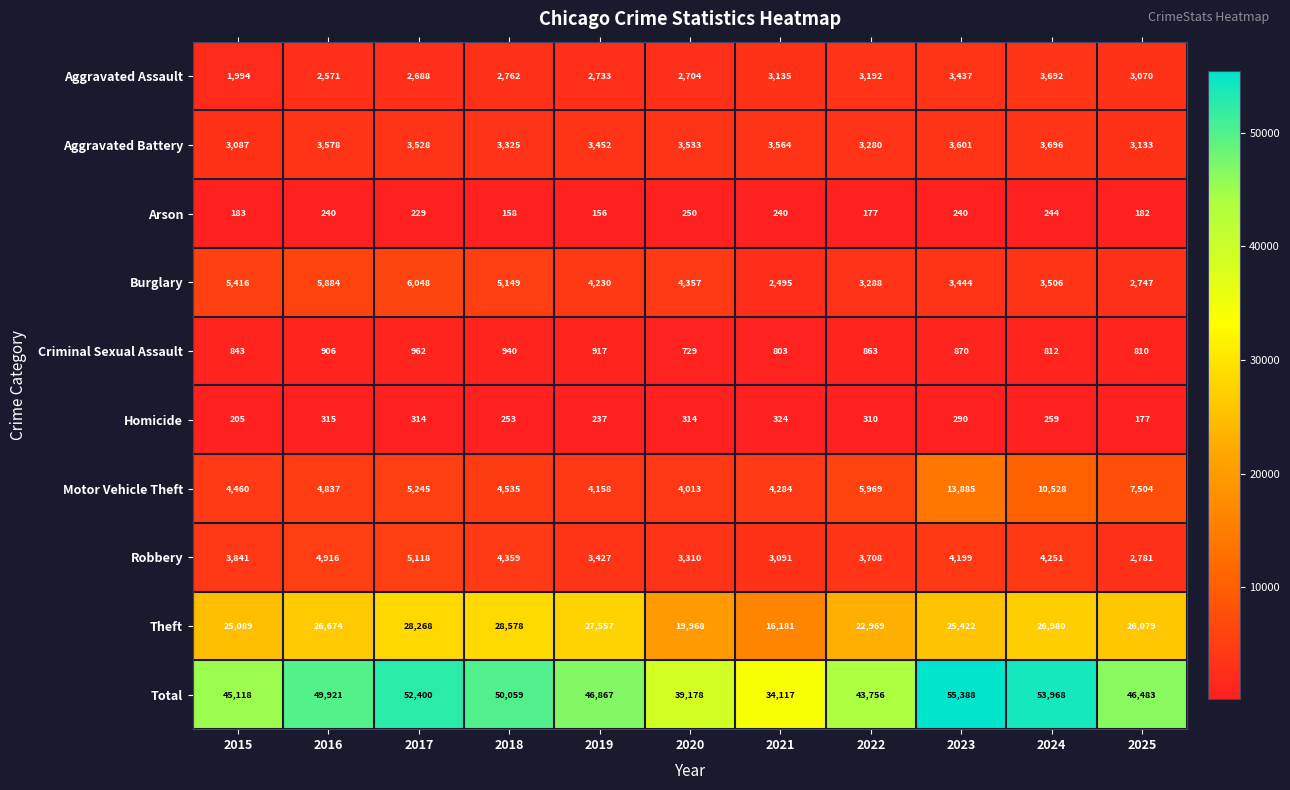

The value of Burglary at 2023 is 3444. True or false?

True